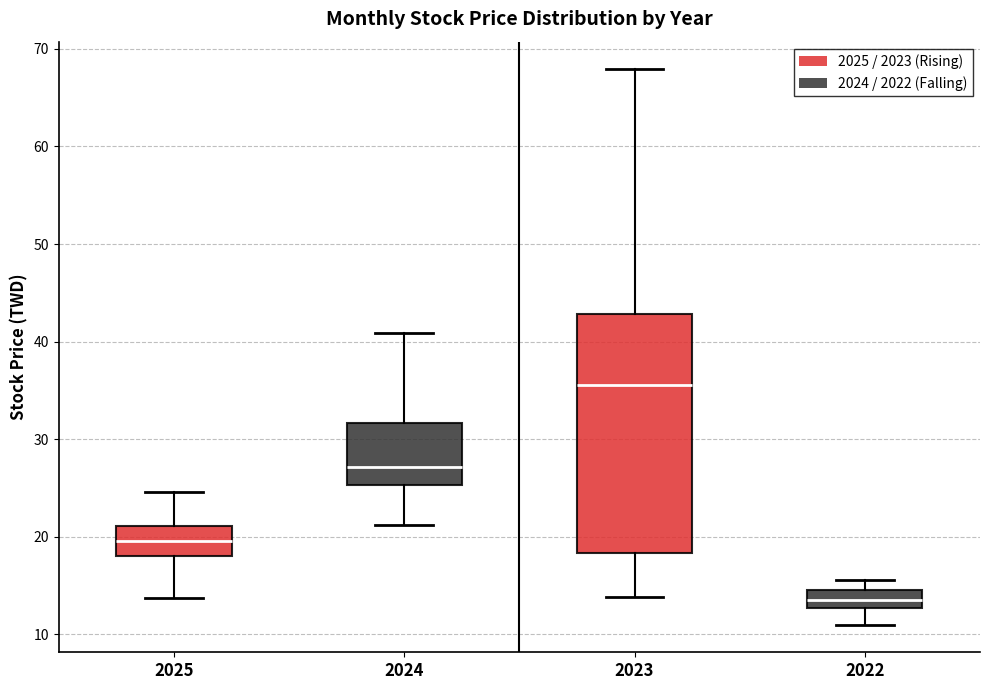

Reading left to right, transcribe this box plot: for each box, give where its median line is, the range the box spans, and where its two whiskers end, as read against the y-axis. The values are not printed on the chart, so give them approximately, as read against the axis.

2025: median 20, box 18 to 21, whiskers 14 to 25
2024: median 27, box 25 to 32, whiskers 21 to 41
2023: median 36, box 18 to 43, whiskers 14 to 68
2022: median 14, box 13 to 15, whiskers 11 to 16